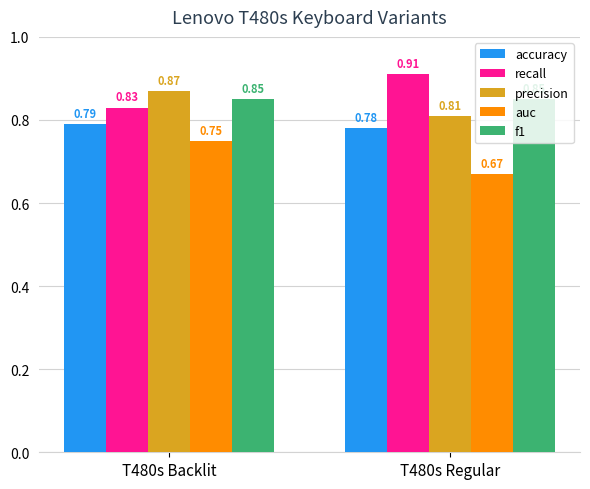

At which label does recall reach its peak?

T480s Regular